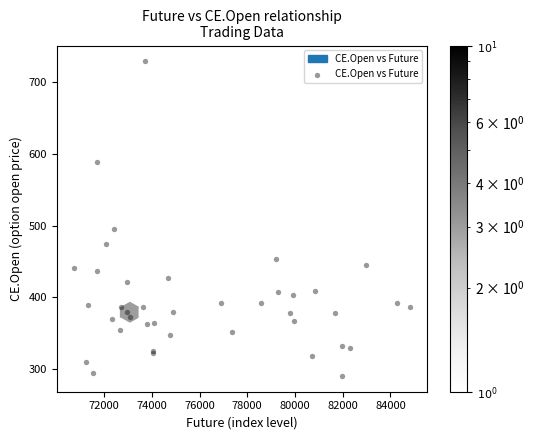

What Y value in the scatter plot is closest to 509?

495.8